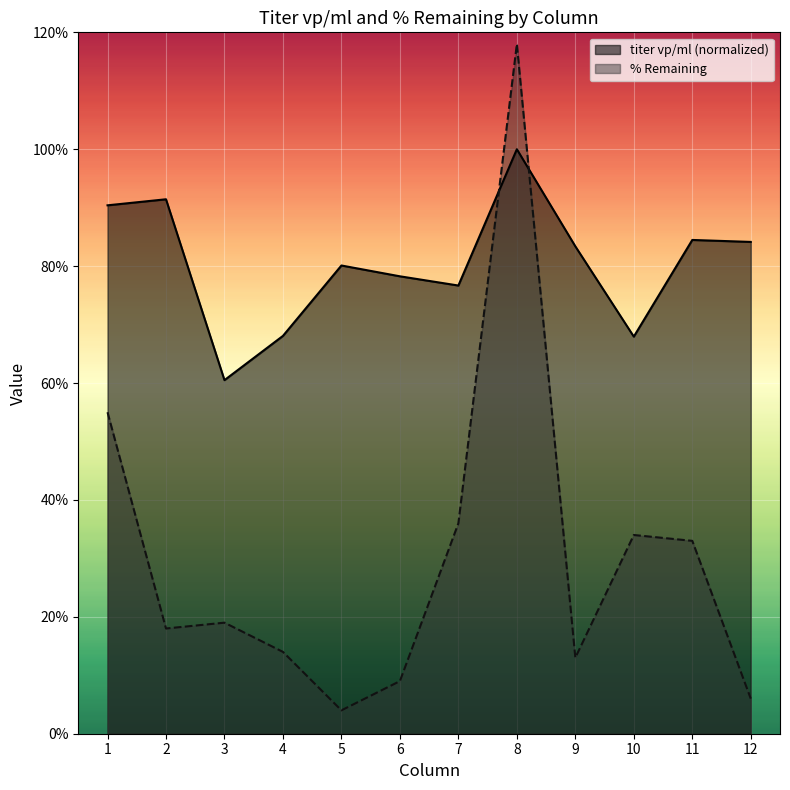

What is the maximum value shown in the chart?

118.0